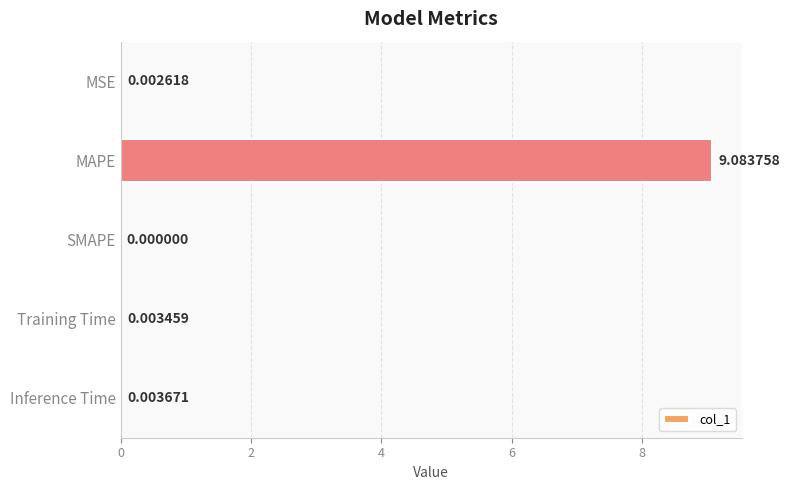

At which category does the chart reach its peak across all series?

MAPE